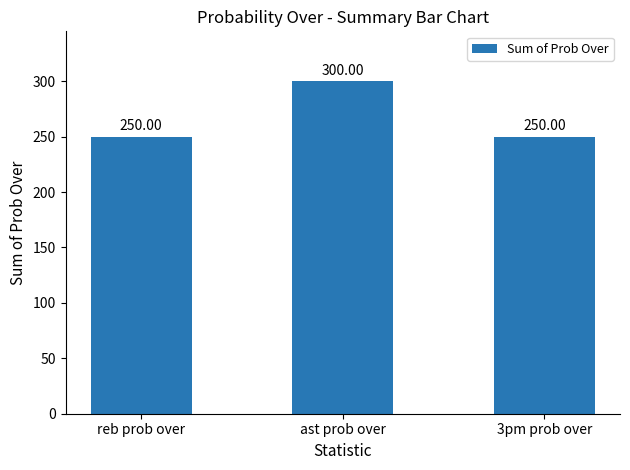

Reading left to right, list all the values displayed in this chart.

250	300	250